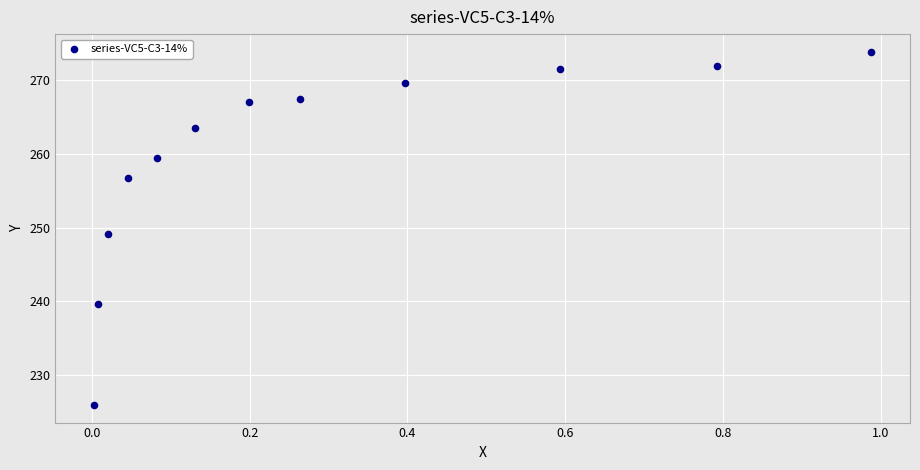

What is the range of X values (max minus min)?

1.0